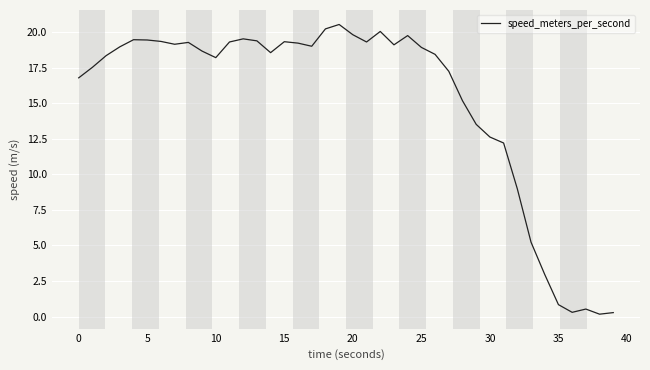

What is the maximum value shown in the chart?

20.5